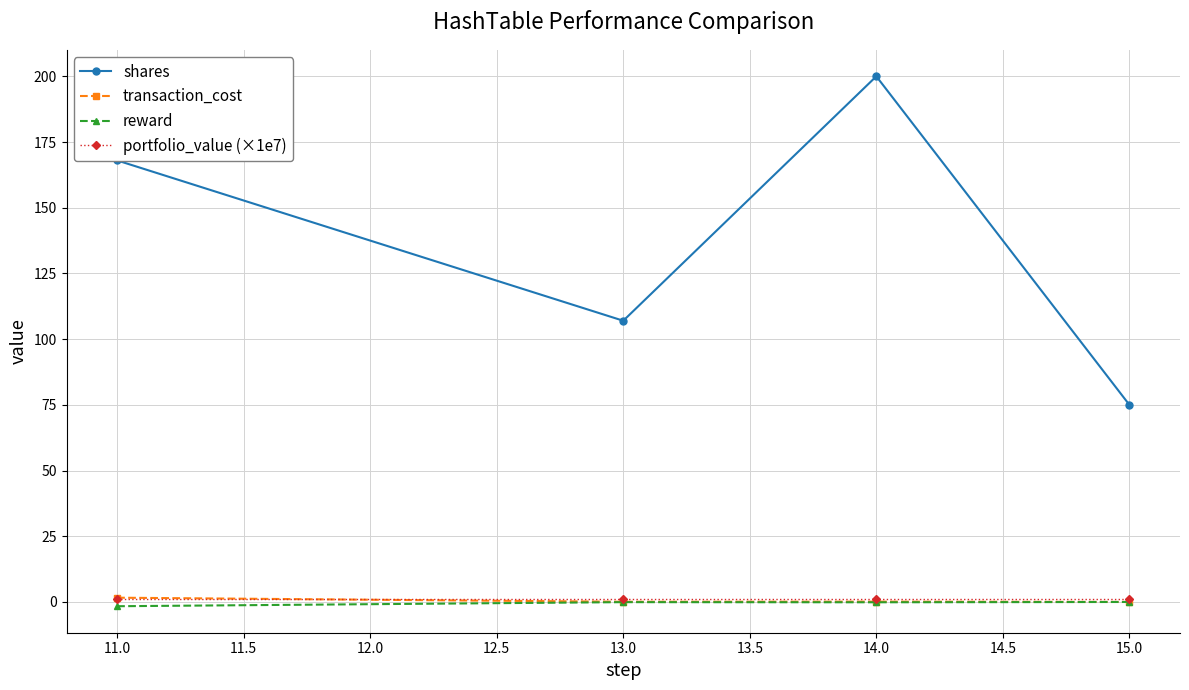

Which series has the largest range (max minus min)?

shares